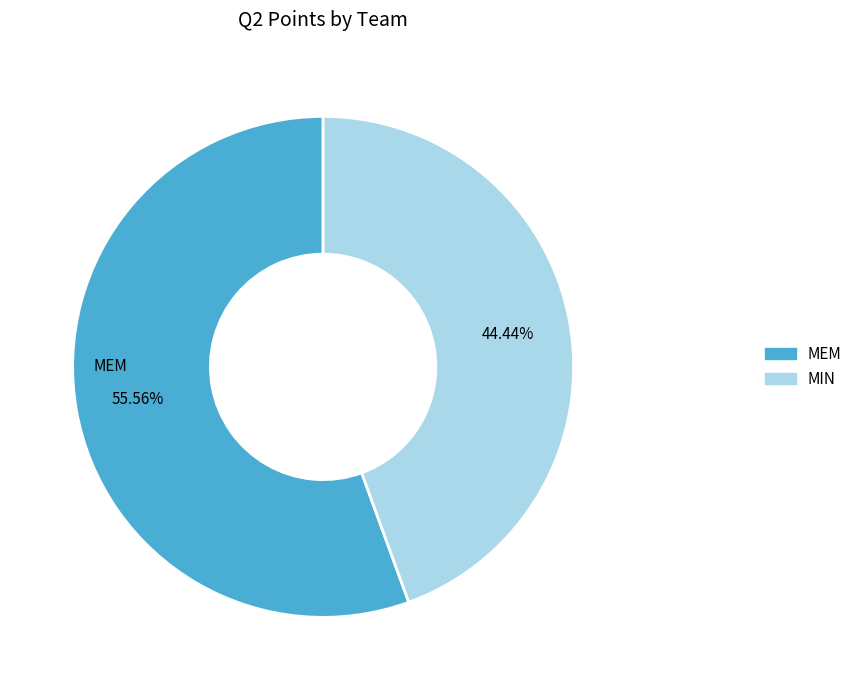

The MIN slice represents 31% of the pie. True or false?

False